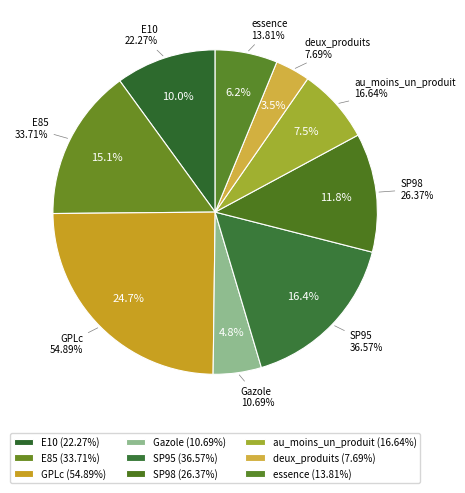

To the nearest percent, what is the difference between the E10 and Gazole slice percentages?

5%